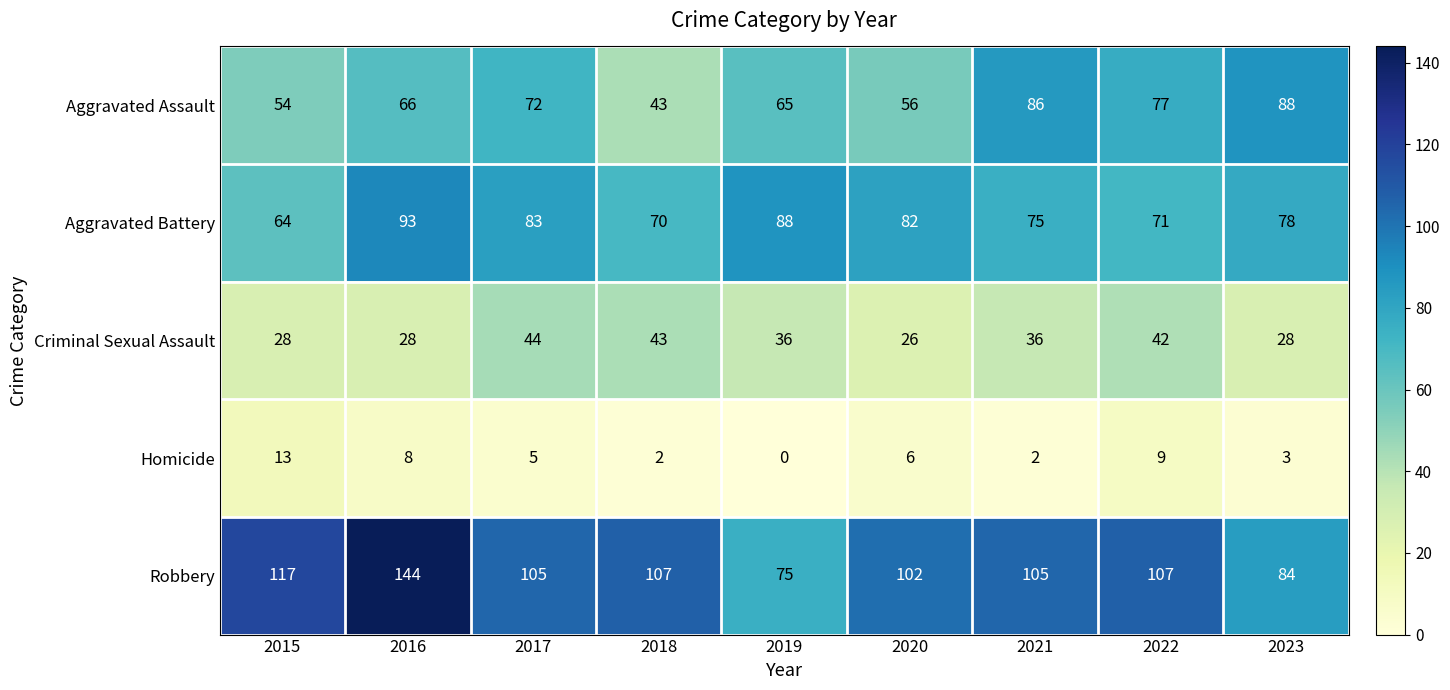

What is the difference between the highest and lowest values at 2022?

98